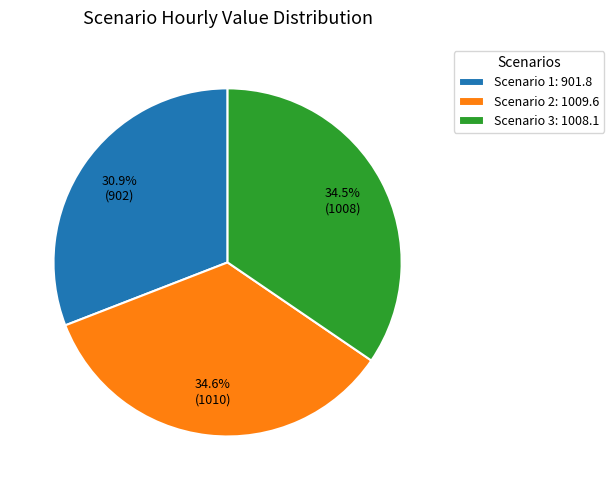

What is the ratio of the value at Scenario 2: 1009.6 to the value at Scenario 3: 1008.1?

1.0